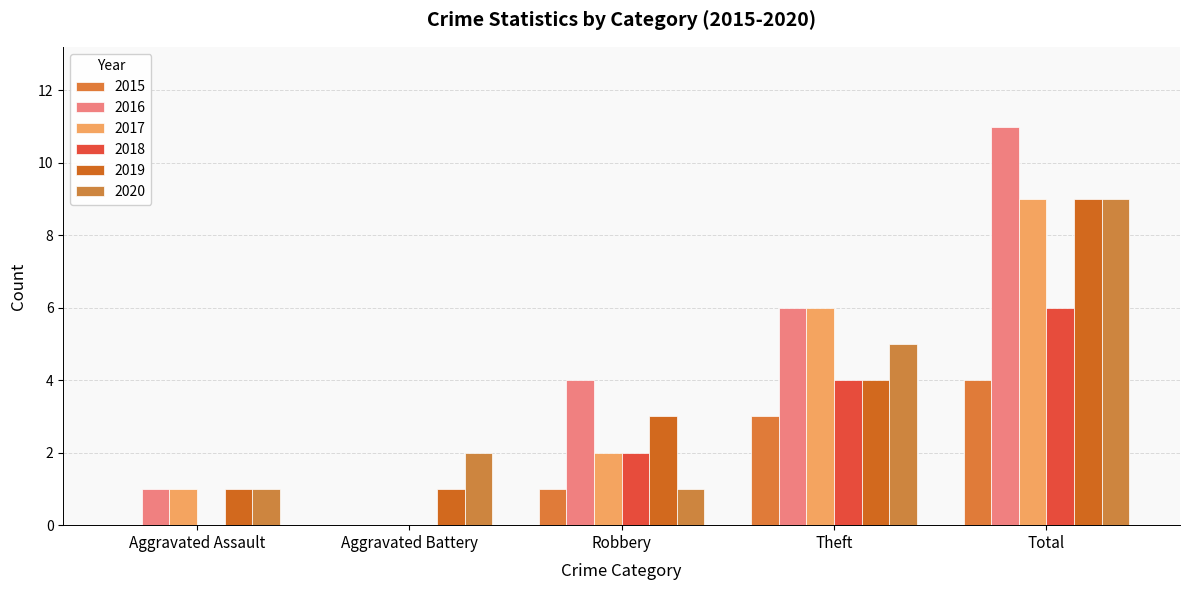

Is it true that 2020 equals 9 at Total?

True